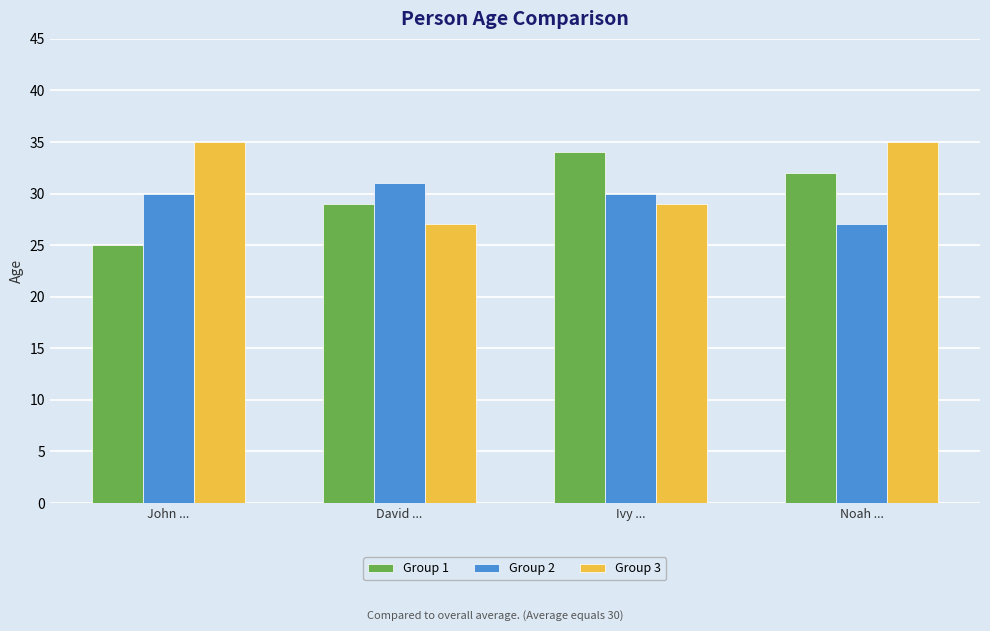

Which series has the largest range (max minus min)?

Group 1